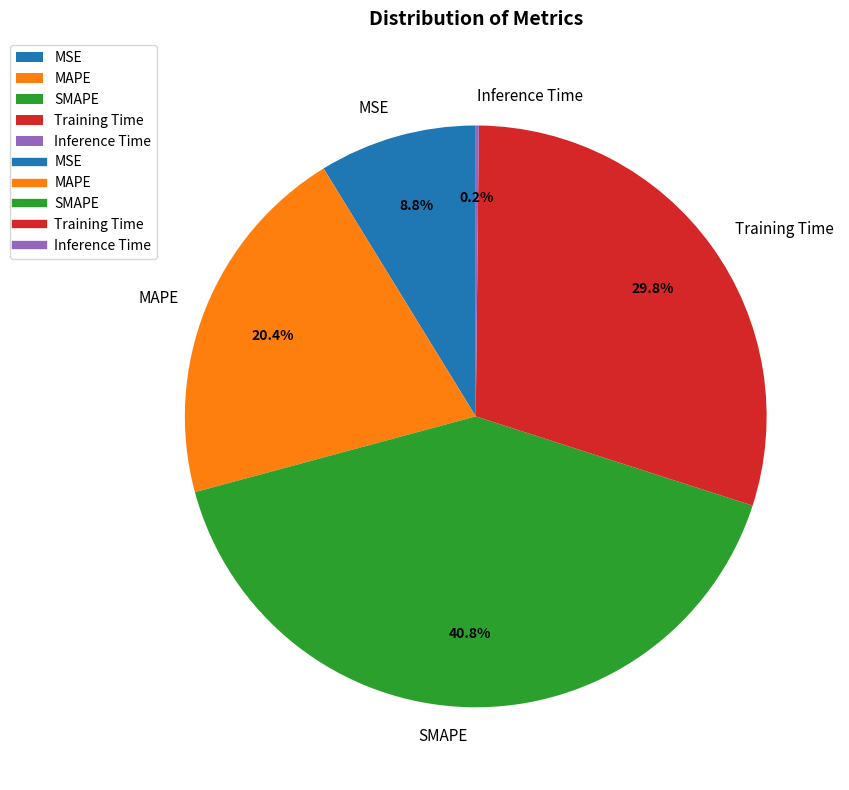

How much of the chart is everything except MAPE?

79.6%